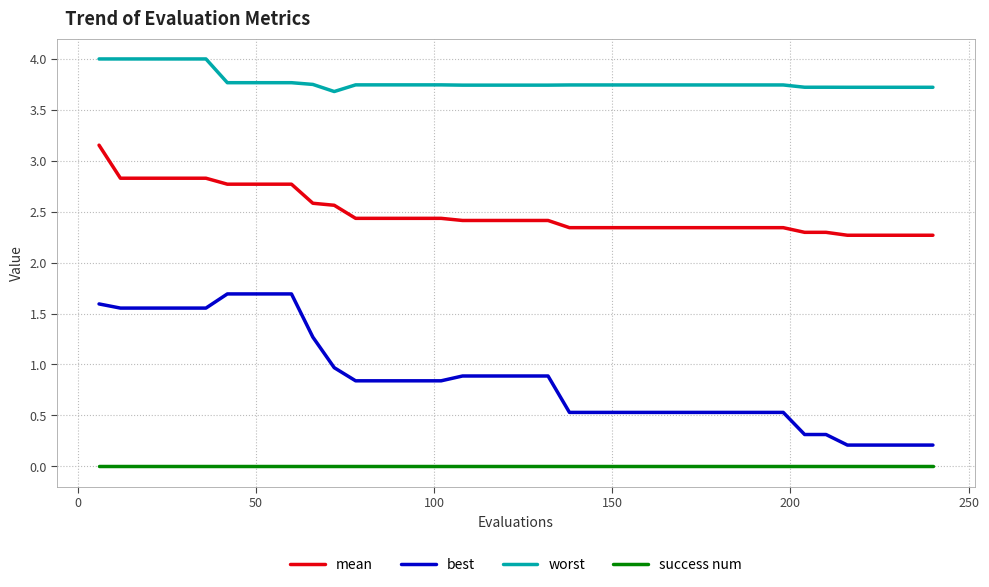

Which series has the largest total across all categories?

worst